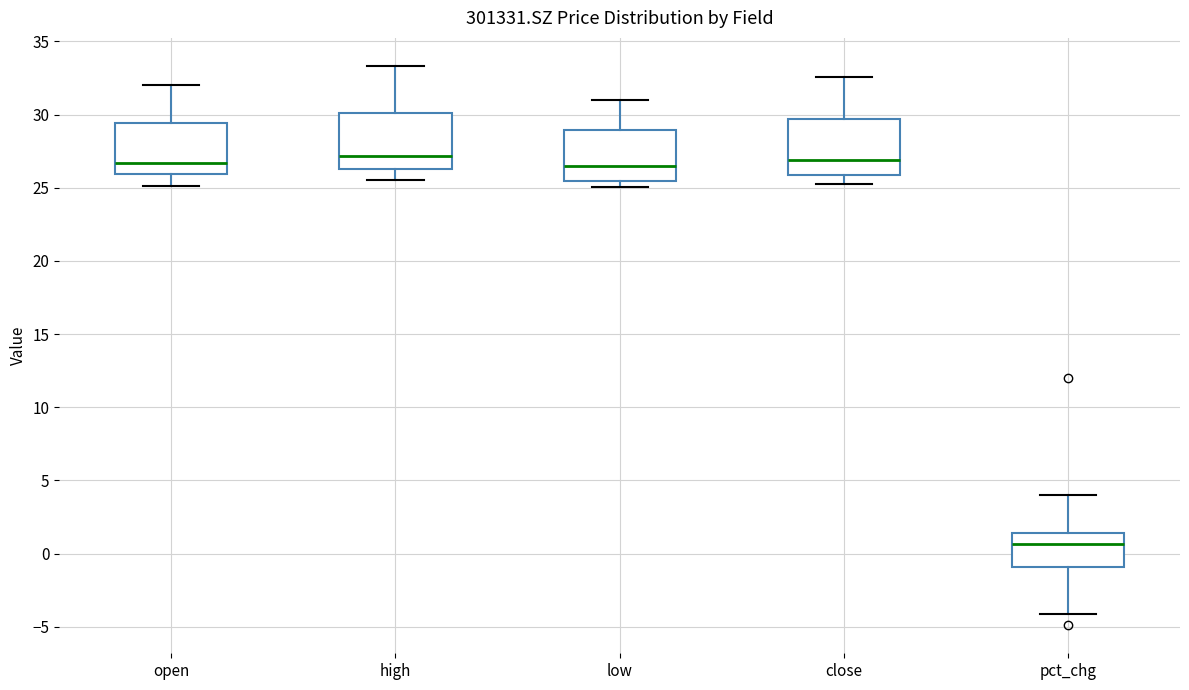

Reading left to right, read every box against the y-axis: the position of its median line, the range the box covers, and the ends of its whiskers. The values are not printed on the chart, so give them approximately, as read against the axis.

open: median 26.5, box 26.0 to 29.5, whiskers 25.0 to 32.0
high: median 27.0, box 26.5 to 30.0, whiskers 25.5 to 33.5
low: median 26.5, box 25.5 to 29.0, whiskers 25.0 to 31.0
close: median 27.0, box 26.0 to 29.5, whiskers 25.5 to 32.5
pct_chg: median 0.5, box -1.0 to 1.5, whiskers -4.0 to 4.0